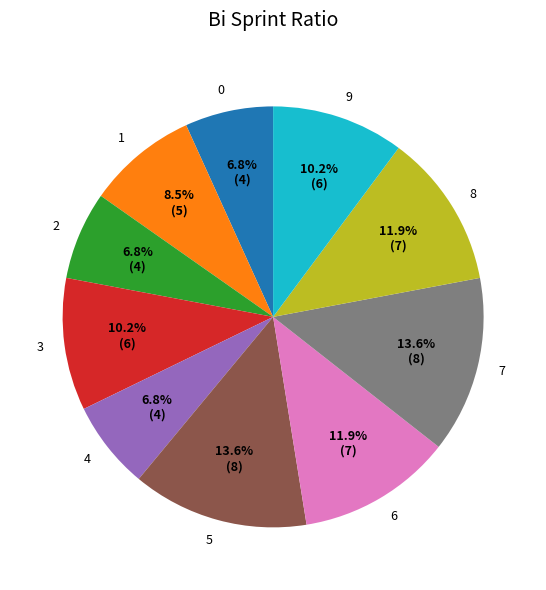

What is the ratio of the value at 5 to the value at 8?

1.1